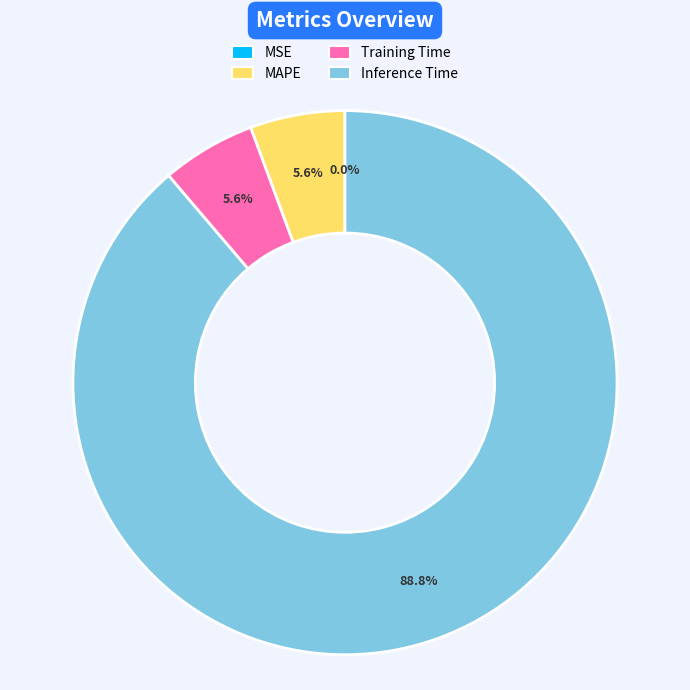

Is there any slice that represents more than half of the pie?

Yes